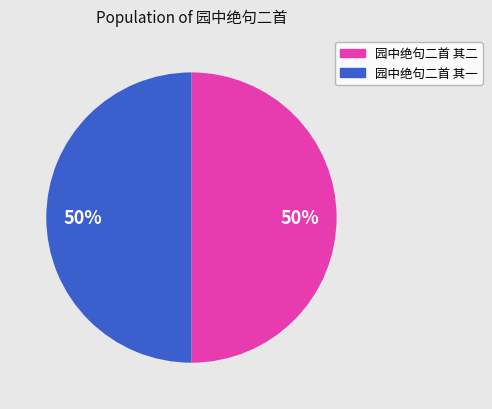

How many slices are in this pie chart?

2